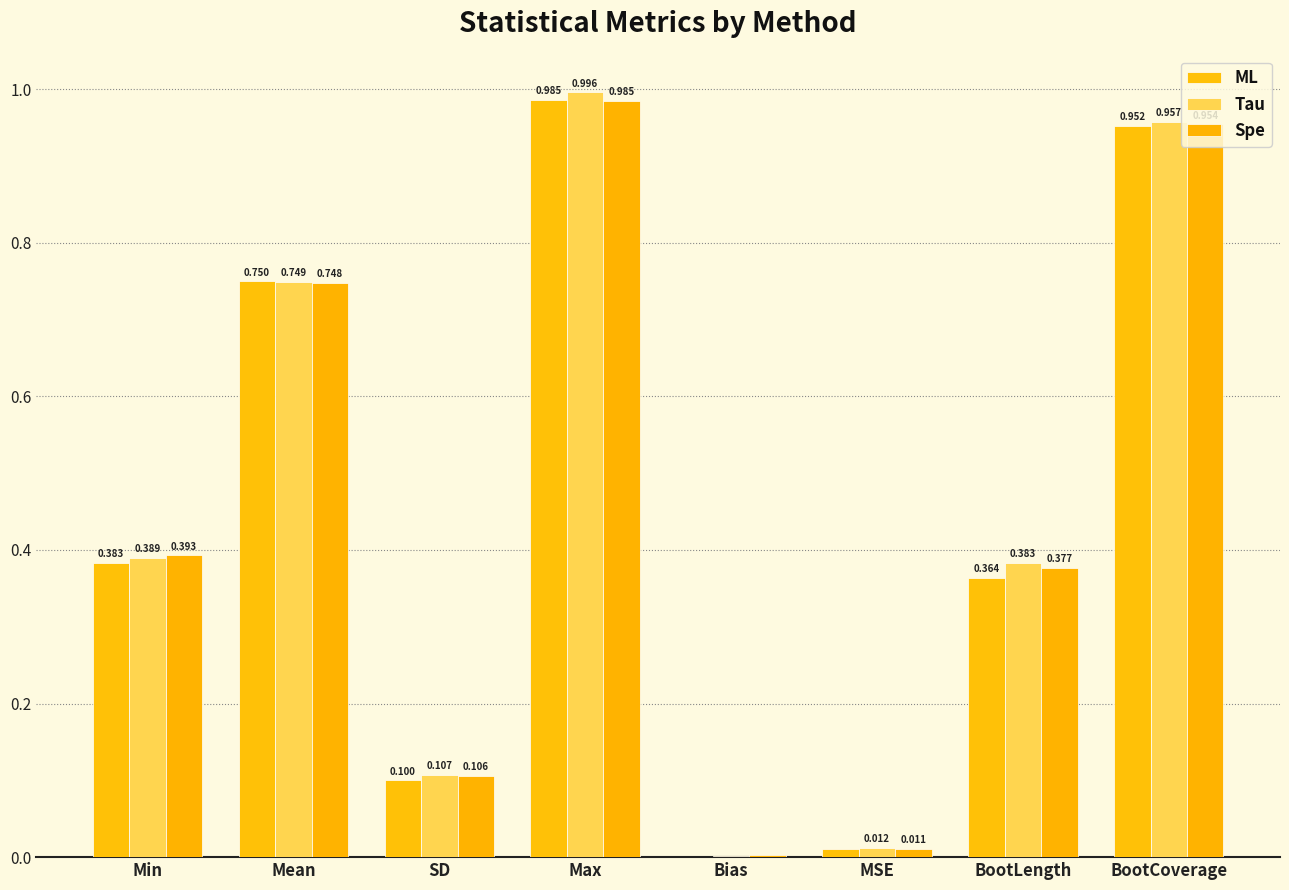

What is the difference between the maximum and second lowest values in the ML series?

1.0